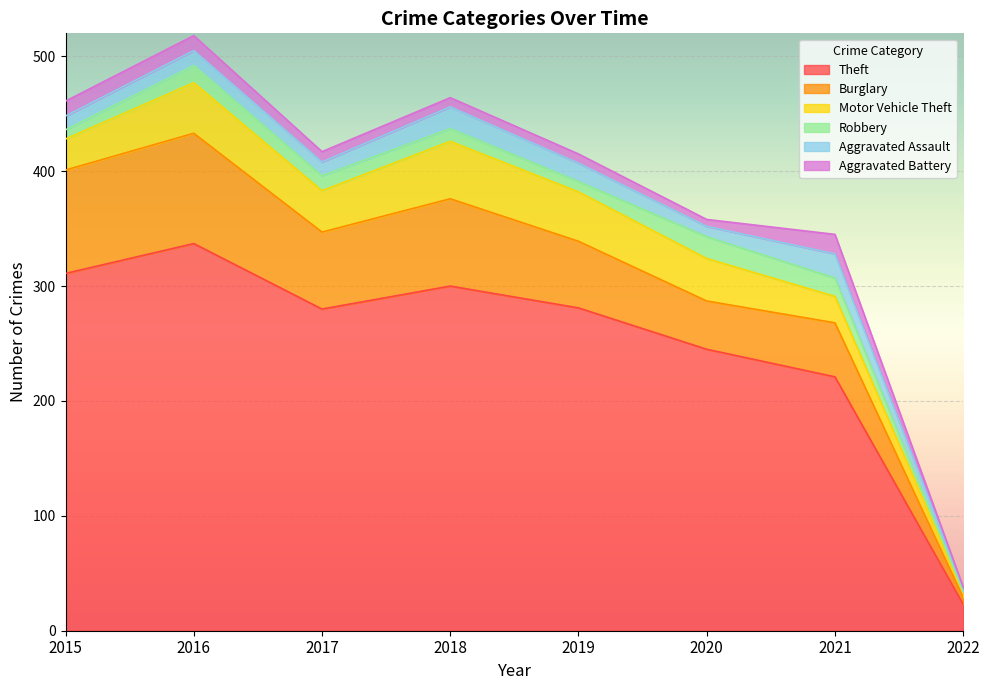

What is the average value of the Aggravated Battery series?

9